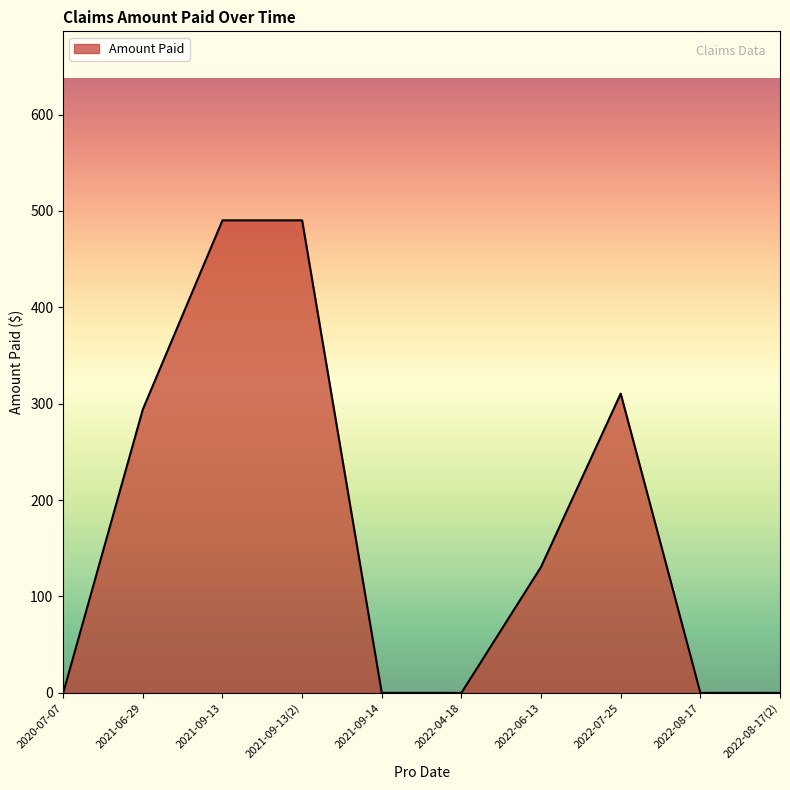

How many lines are shown in the chart?

1